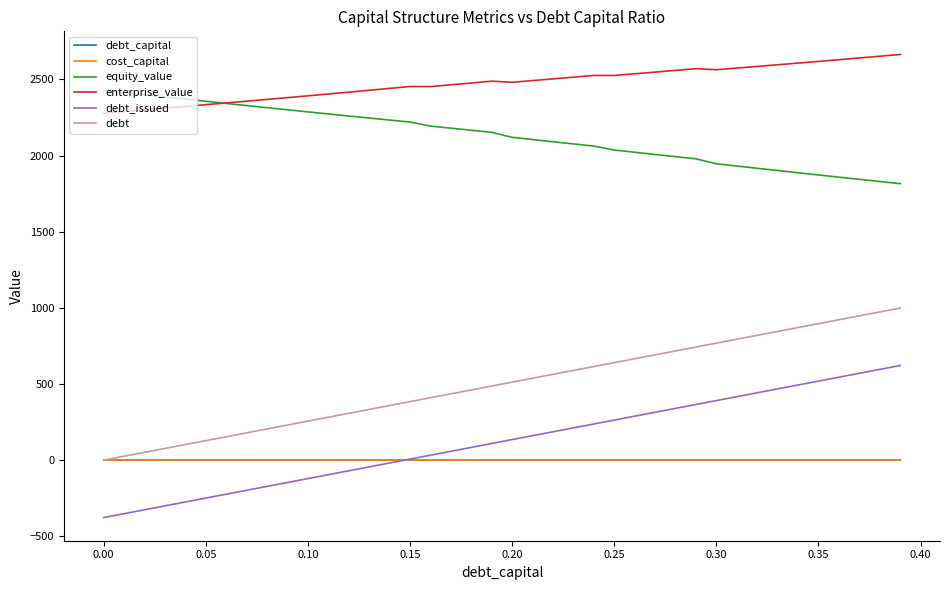

What is the greatest value displayed?

2663.8